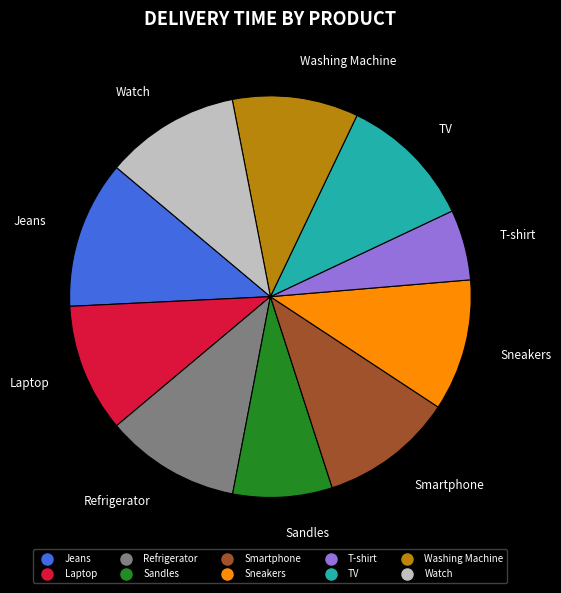

Do Washing Machine and Refrigerator together represent more than half of the pie?

No